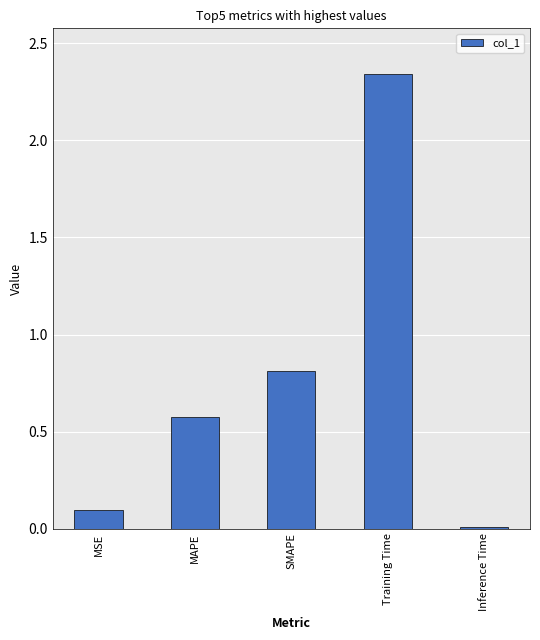

Is it true that the value at MSE is 0.1?

True